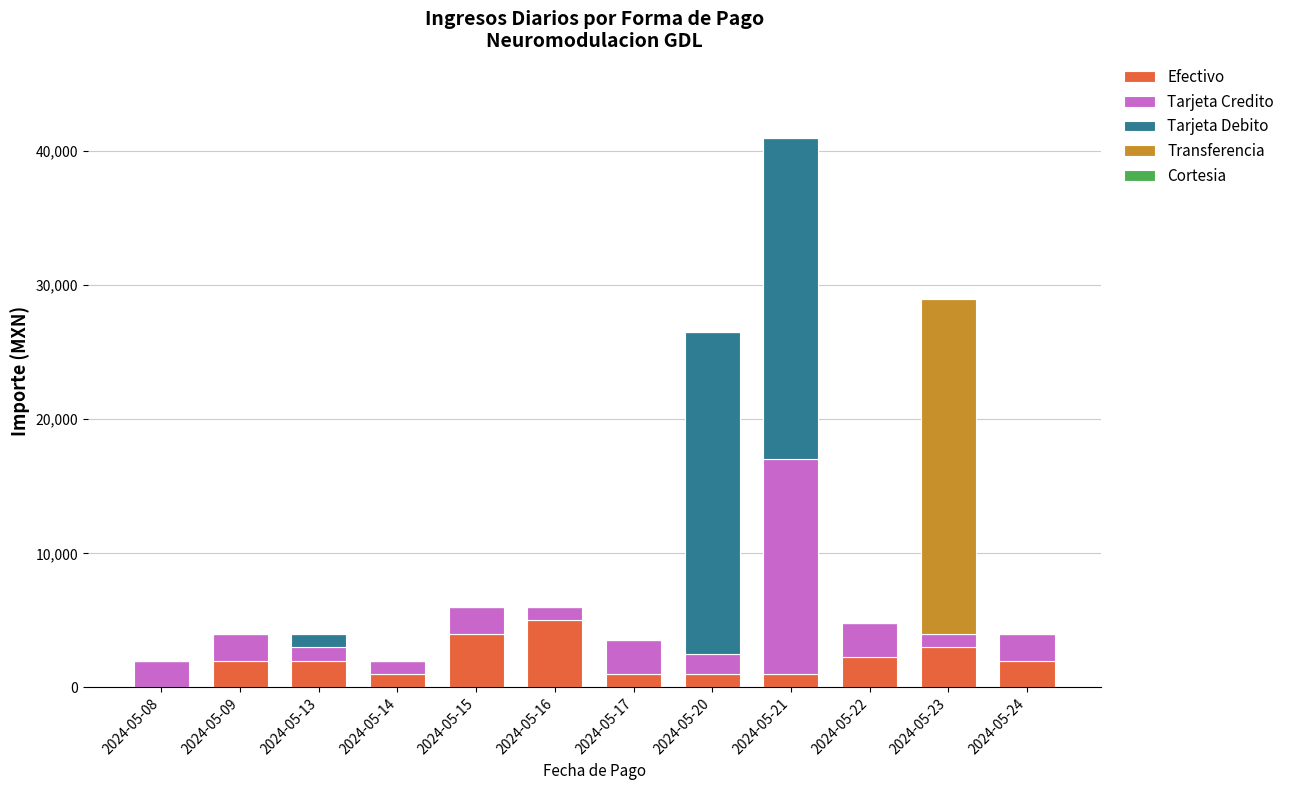

Which category has the highest value in the Efectivo series?

2024-05-16